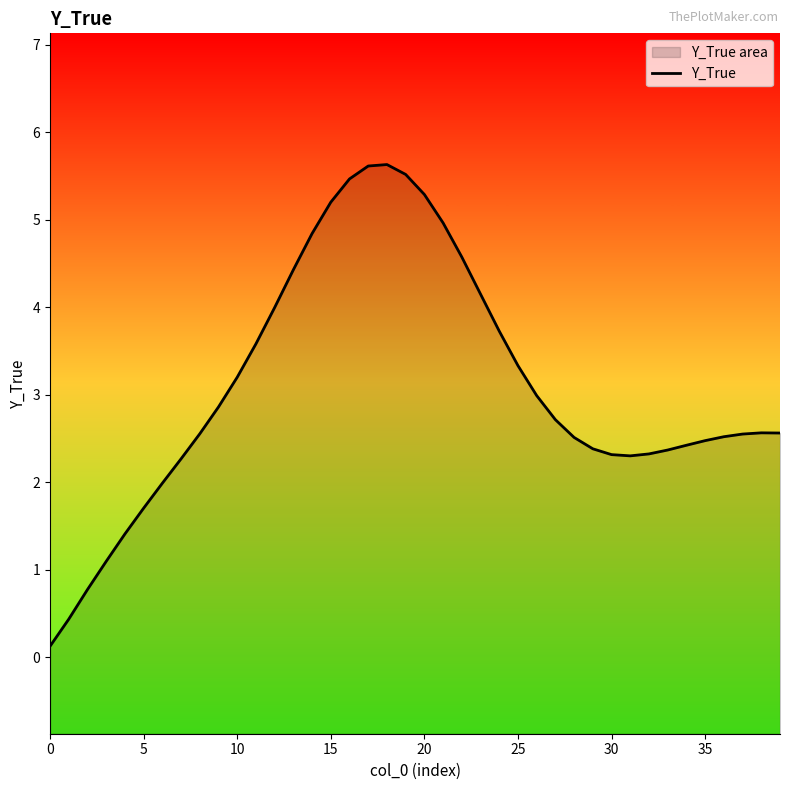

How many points are lower than both their immediate neighbors (excluding endpoints)?

1